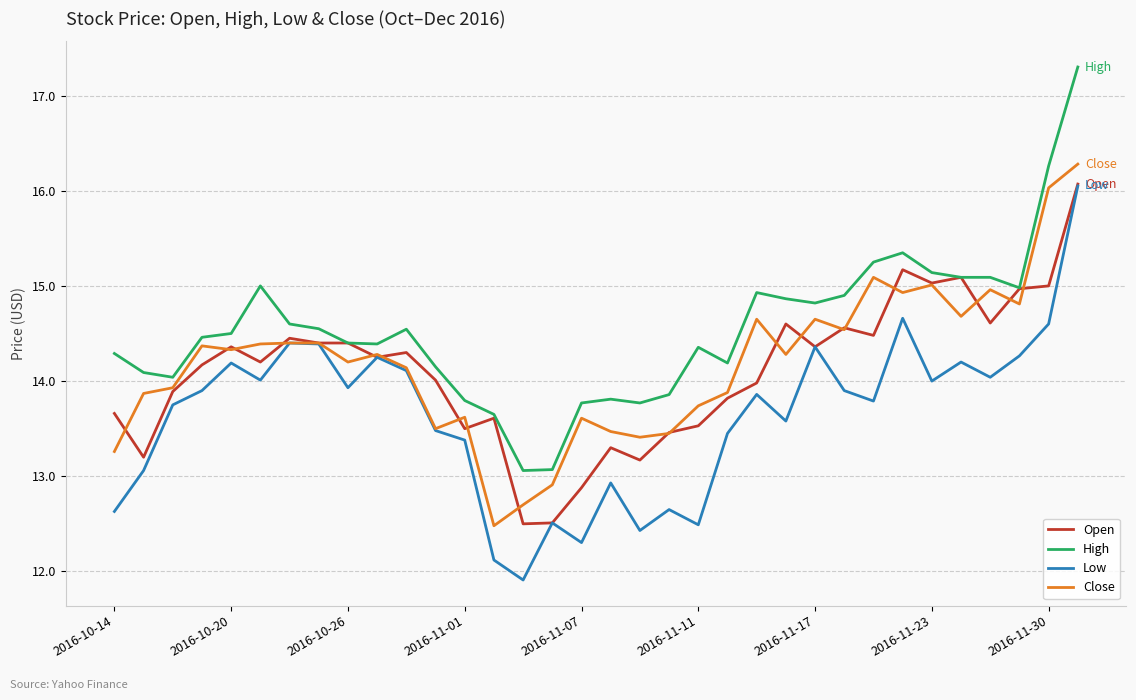

Which series has the largest range (max minus min)?

High